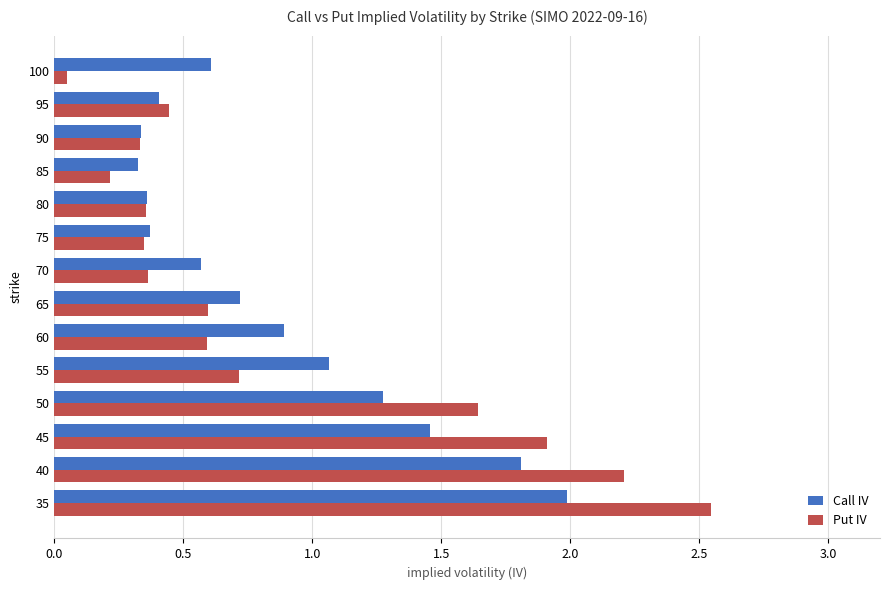

What is the average value of the Call IV series?

0.9